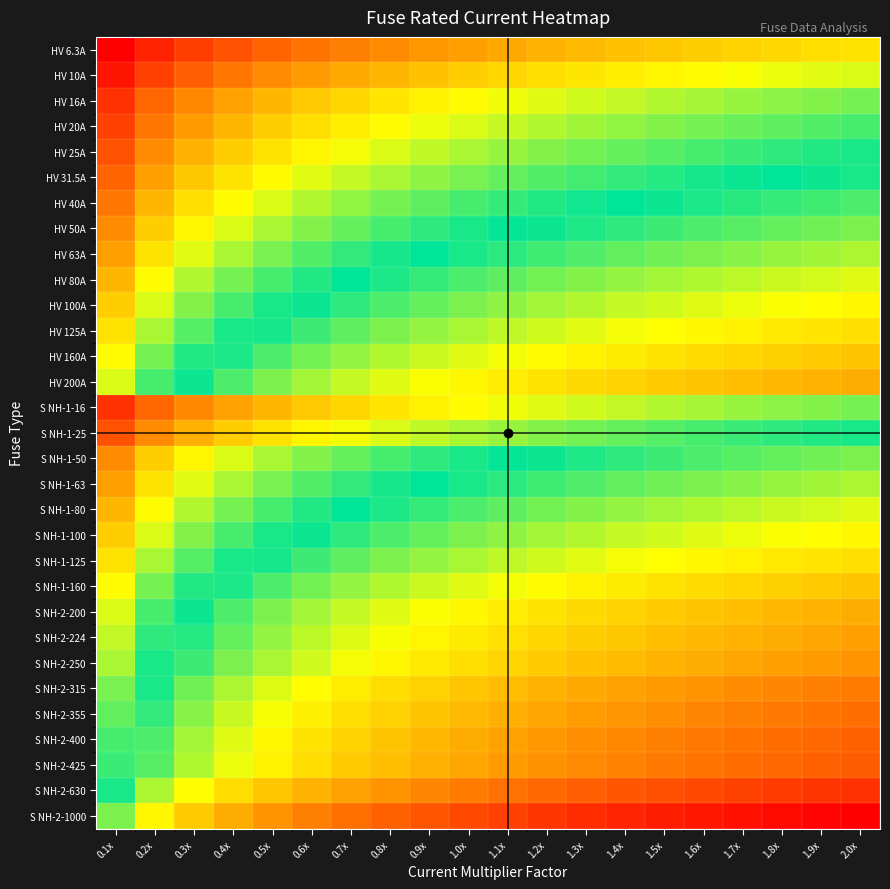

At how many categories does at least one series exceed 0?

20